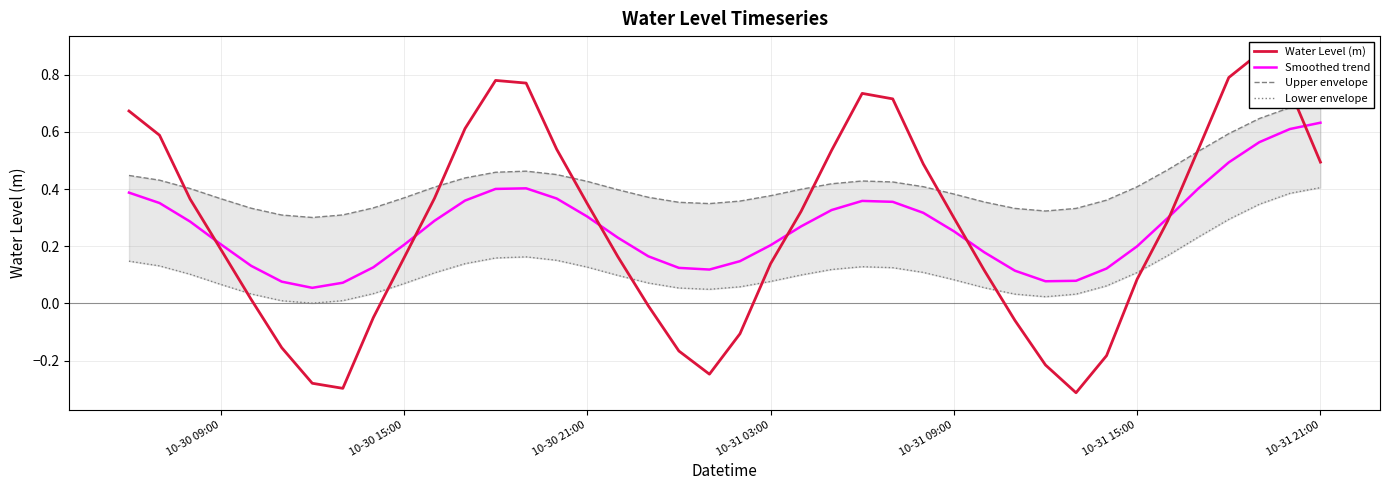

How many lines are shown in the chart?

4